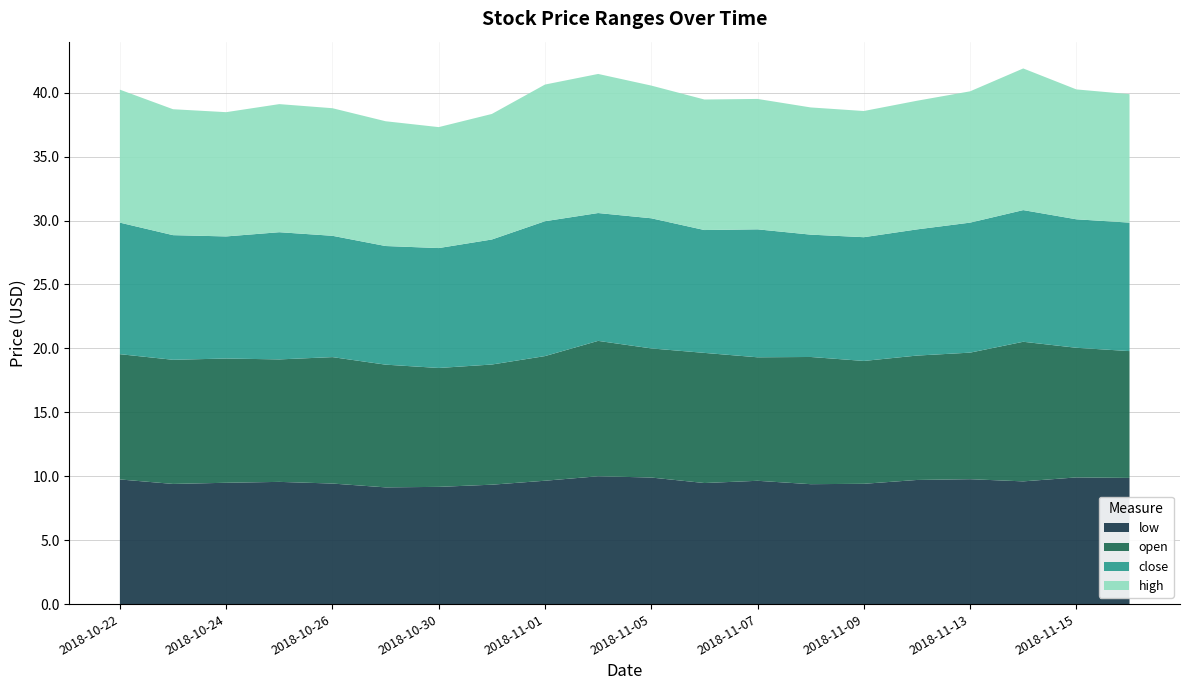

What is the minimum value for low?

9.1